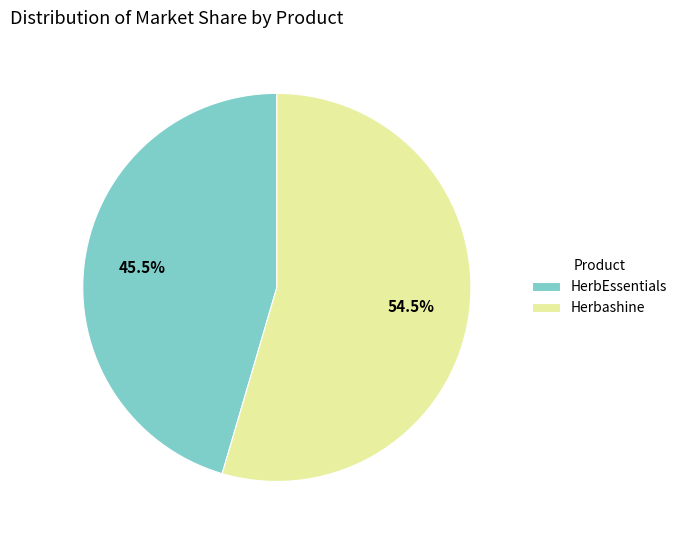

Count the number of slices in the pie.

2